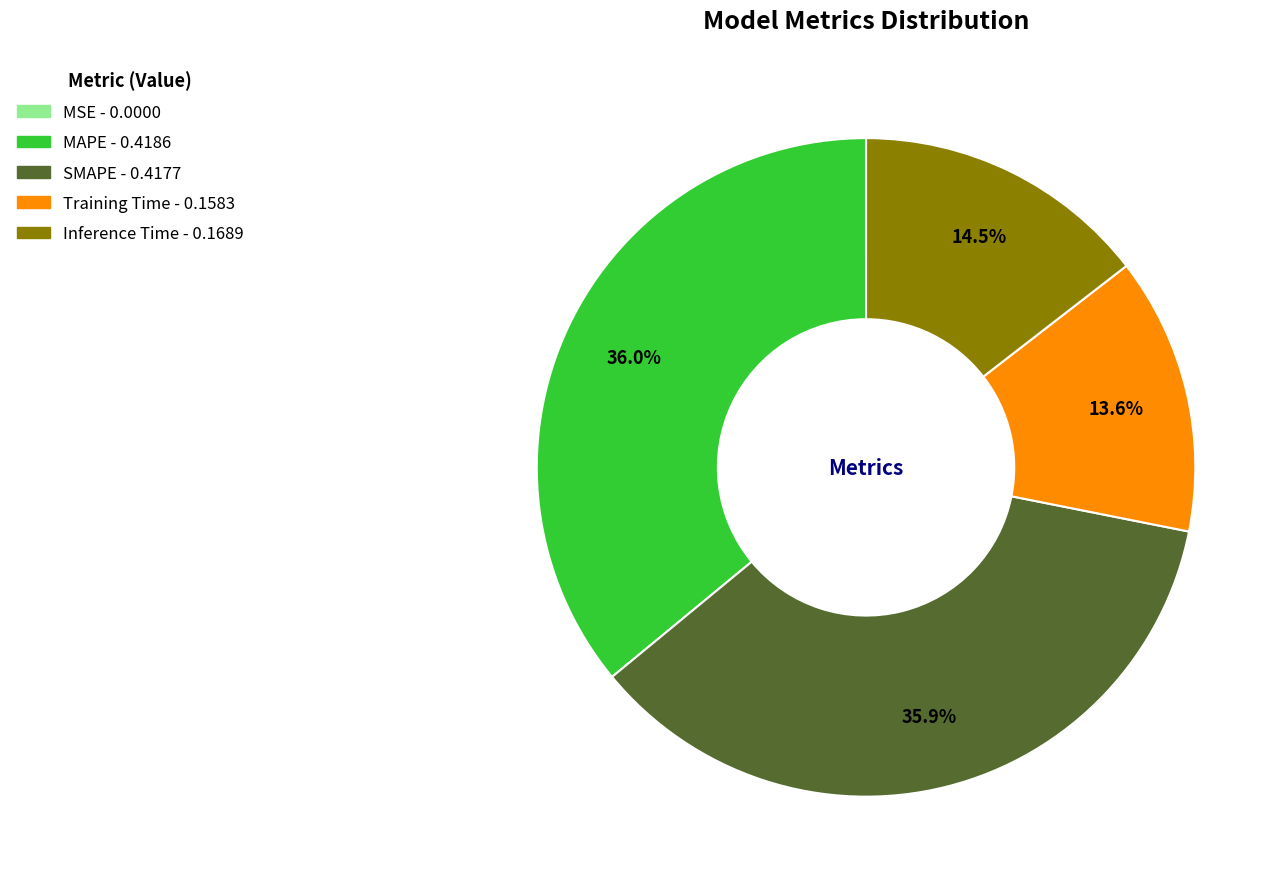

To the nearest percent, what is the average slice percentage?

20%